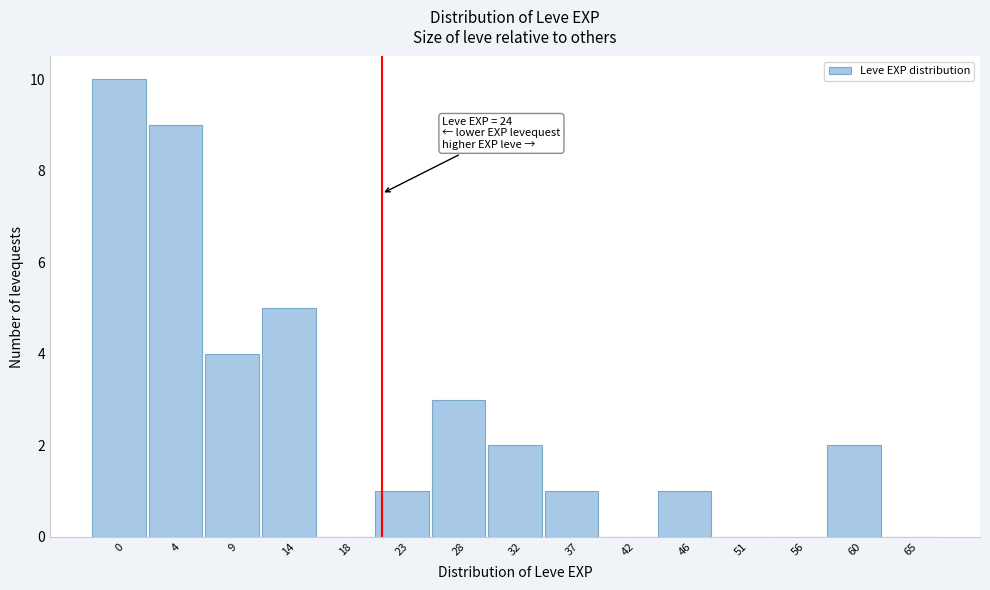

Reading left to right, what are all the values shown in this chart?

0=10	4=9	9=4	14=5	18=0	23=1	28=3	32=2	37=1	42=0	46=1	51=0	56=0	60=2	65=0